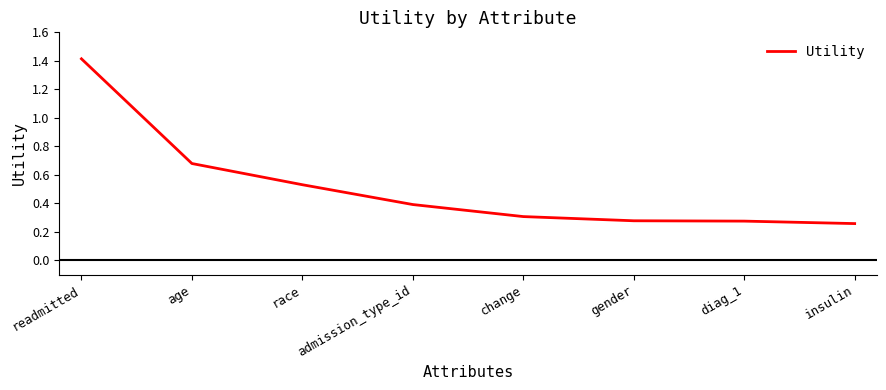

What position from the right is insulin?

1